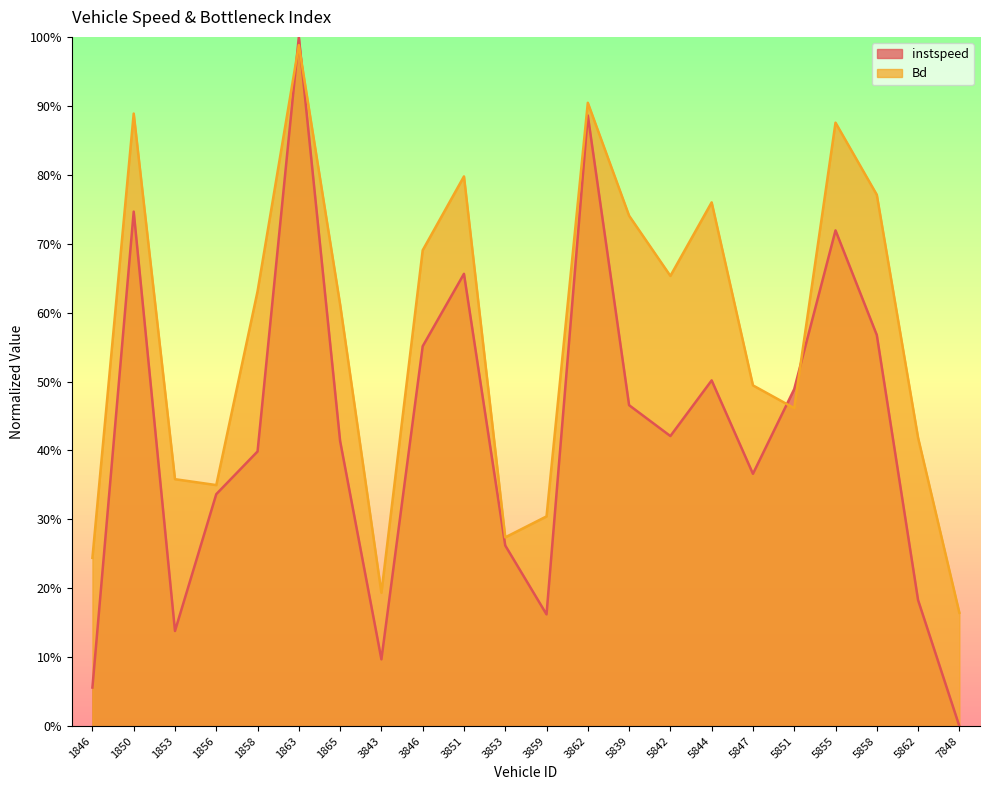

Rank the series by their maximum value, from highest to lowest.

instspeed, Bd